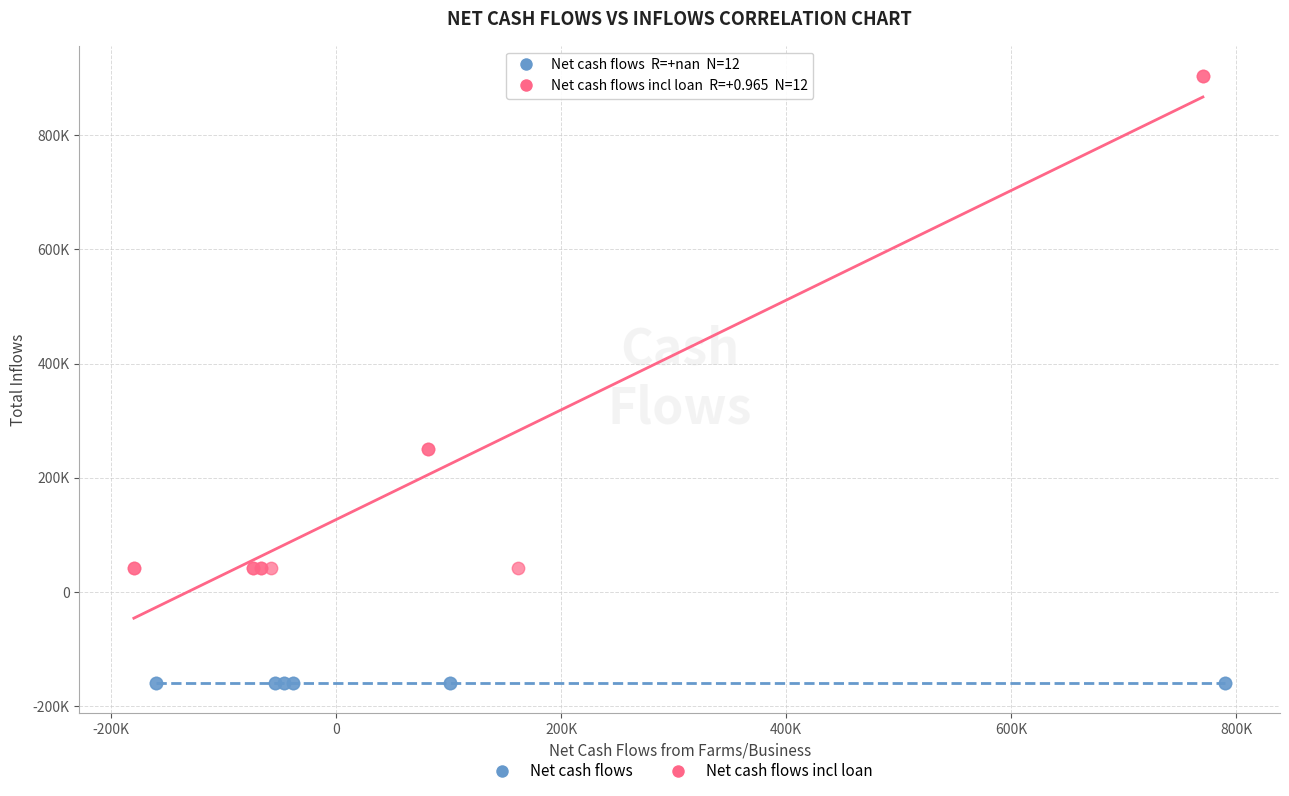

What are all the series names shown in the legend?

Net cash flows, Net cash flows incl loan